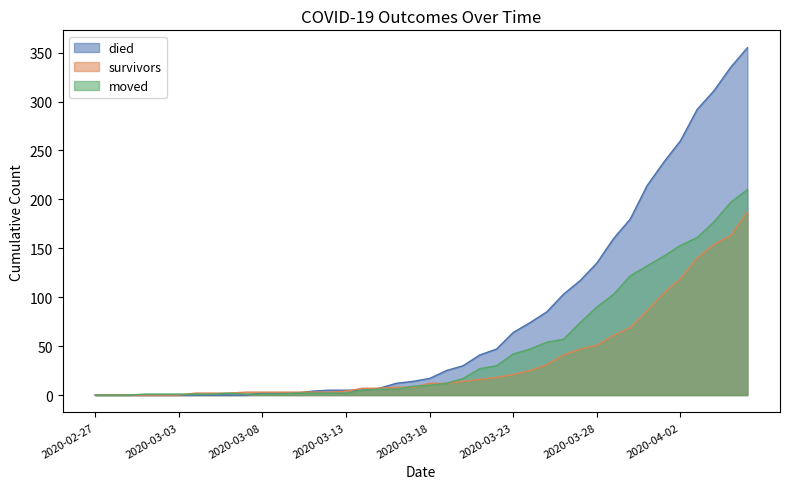

Rank the series by their average value, from highest to lowest.

died, moved, survivors